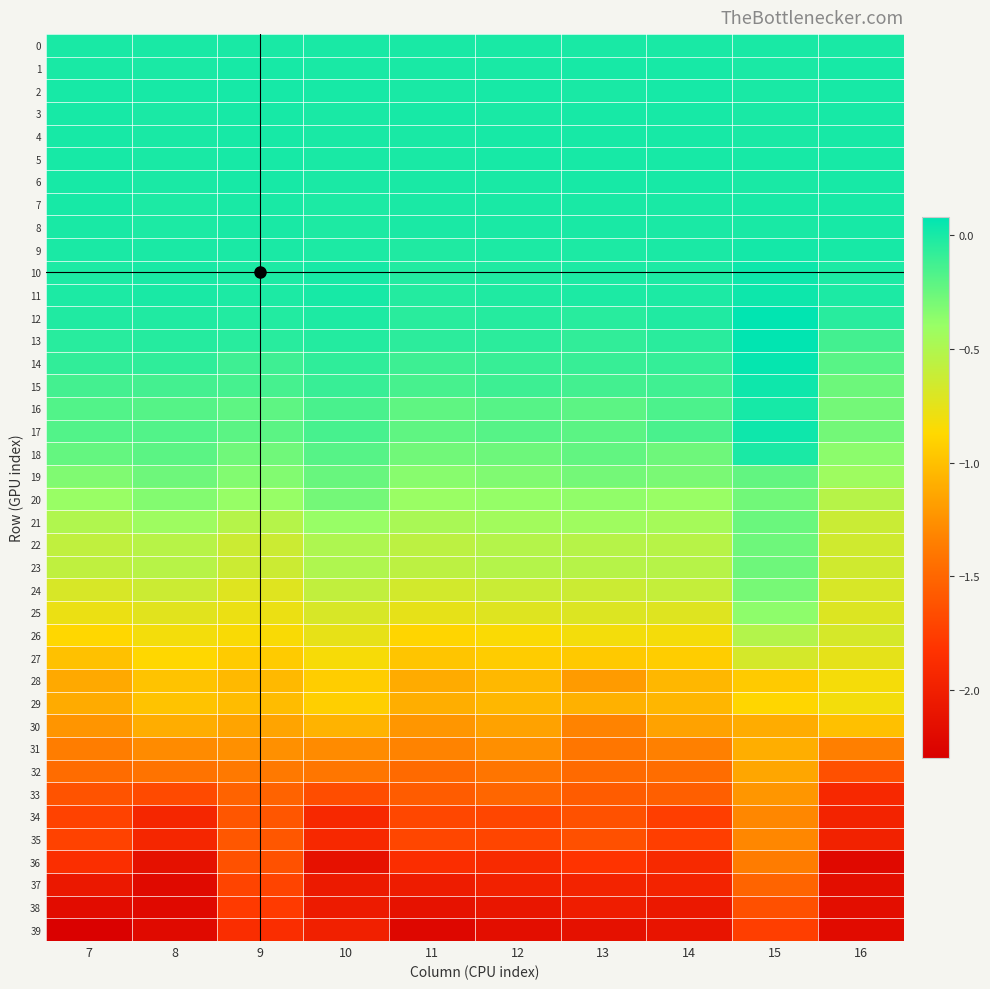

Which has a higher value, 16 or 9?

16